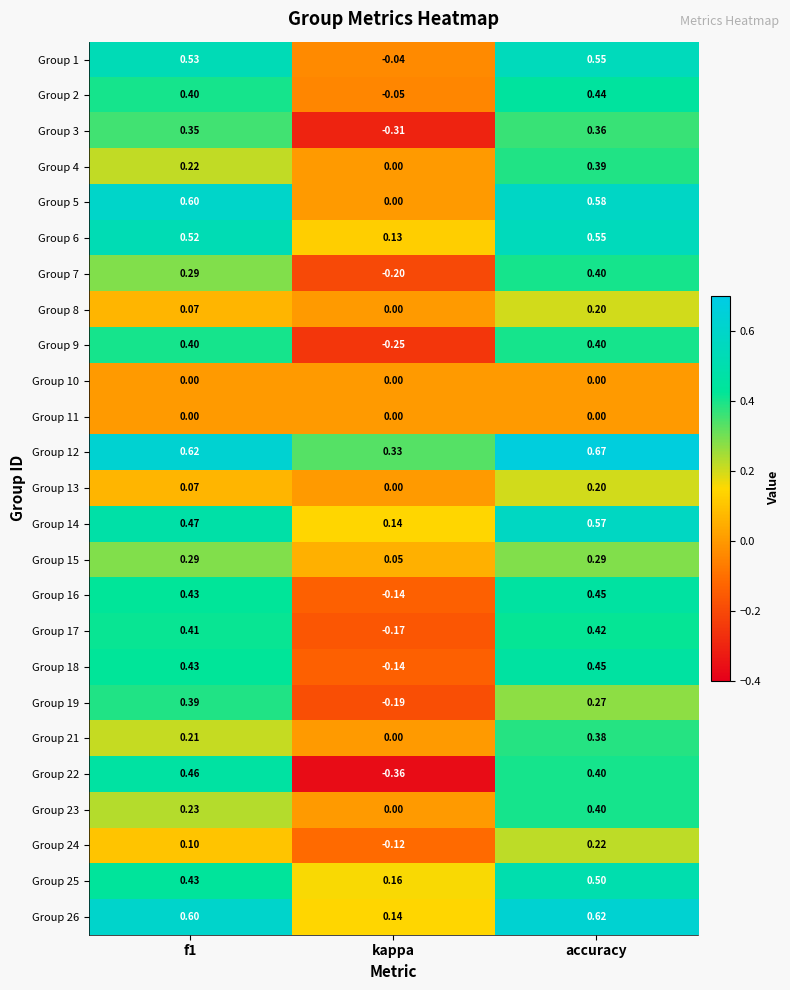

Which series has the largest range (max minus min)?

Group 22